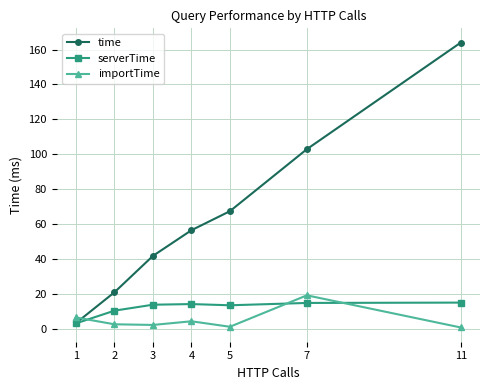

After their last crossing, which series has the higher values: importTime or time?

time